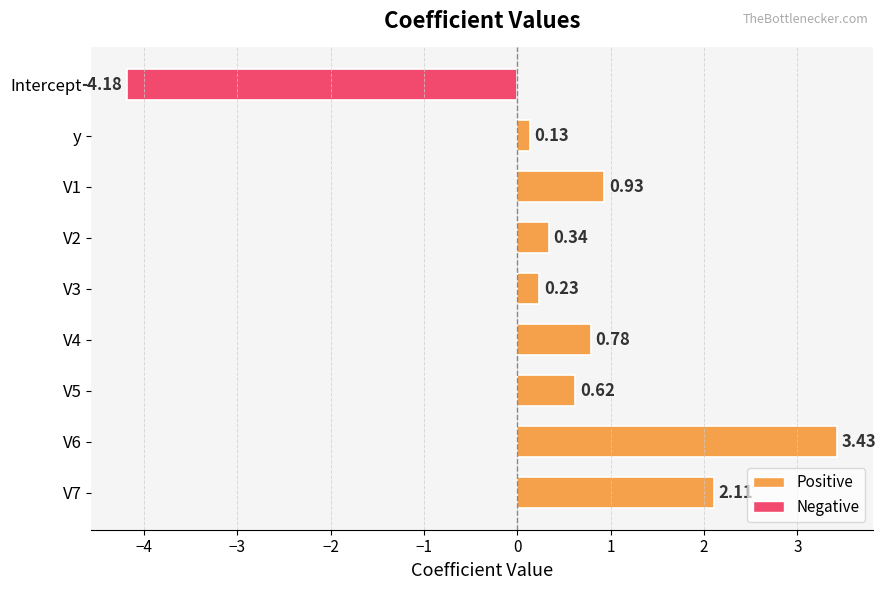

List the labels in order of value, largest first.

V6, V7, V1, V4, V5, V2, V3, y, Intercept